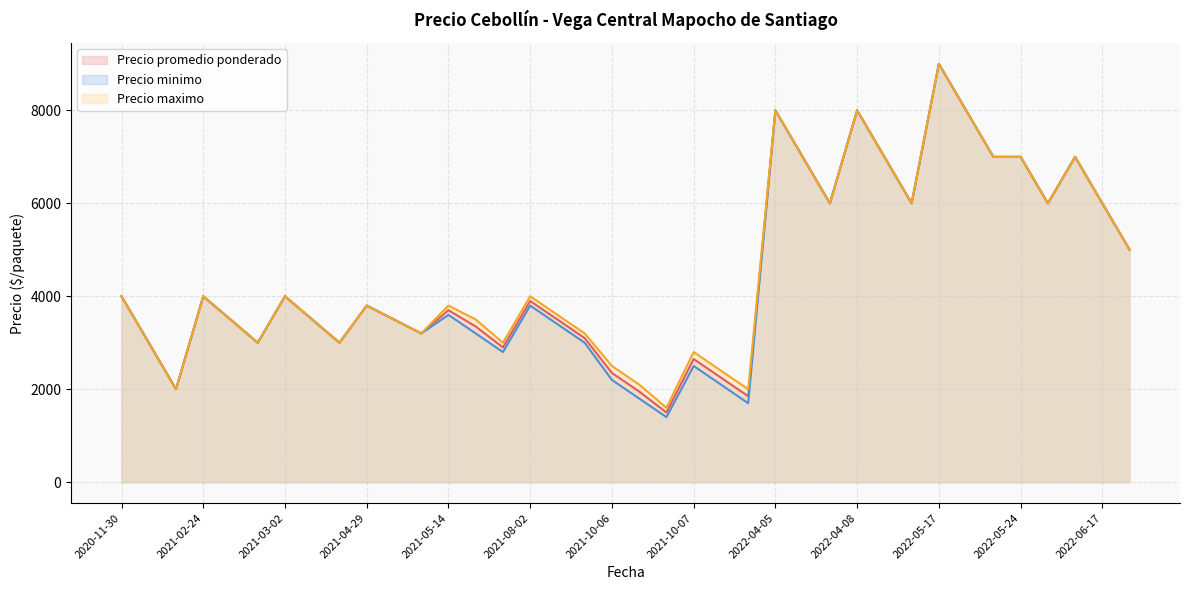

At how many categories does at least one series exceed 6703?

9